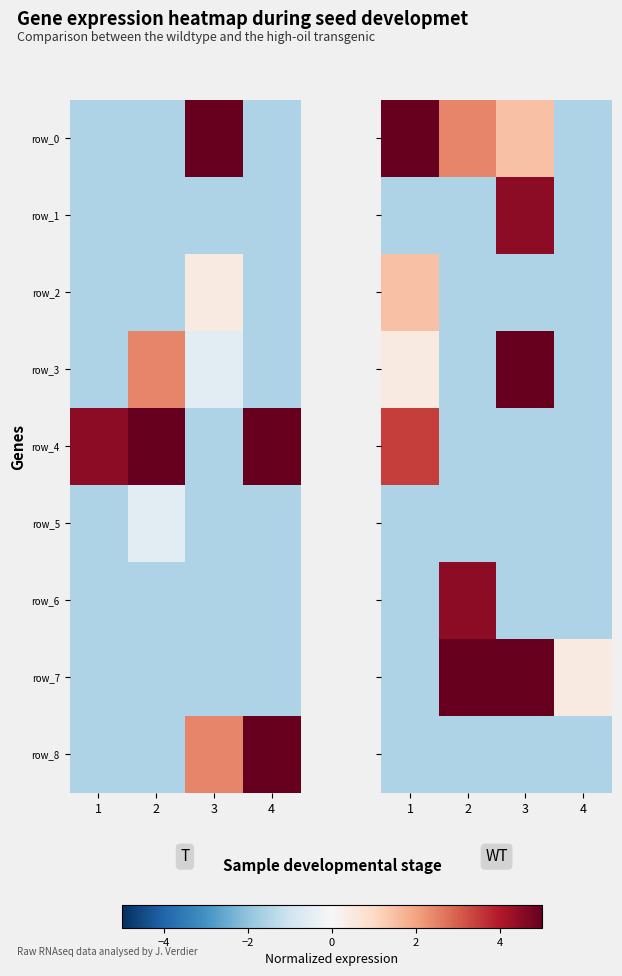

Rank the categories by row_2 value from highest to lowest.

1, 2, 3, 4